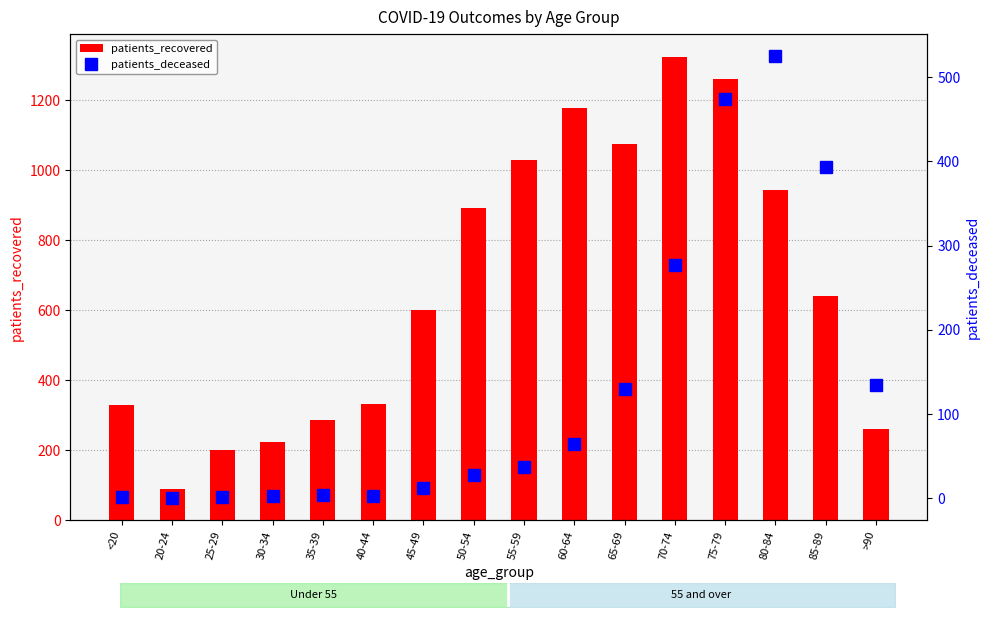

What is the label of the 16th bar from the left?

>90